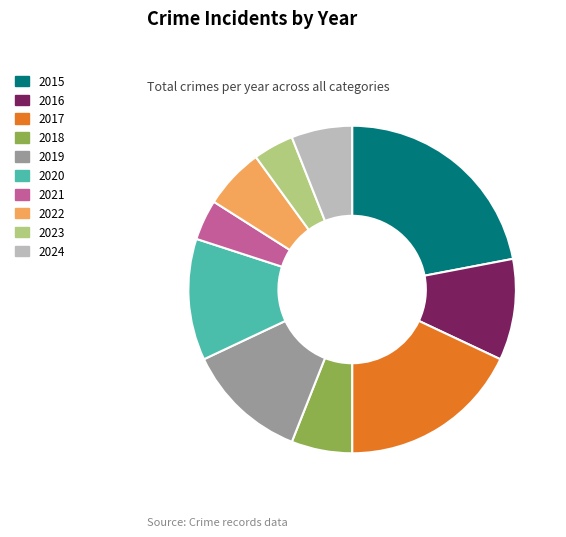

Does 2022 represent more than half of the total?

No